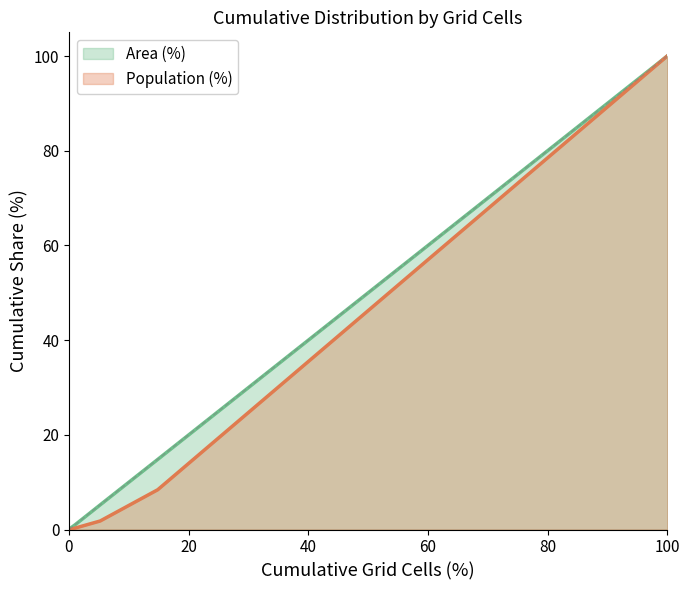

Does the chart have visible grid lines?

No